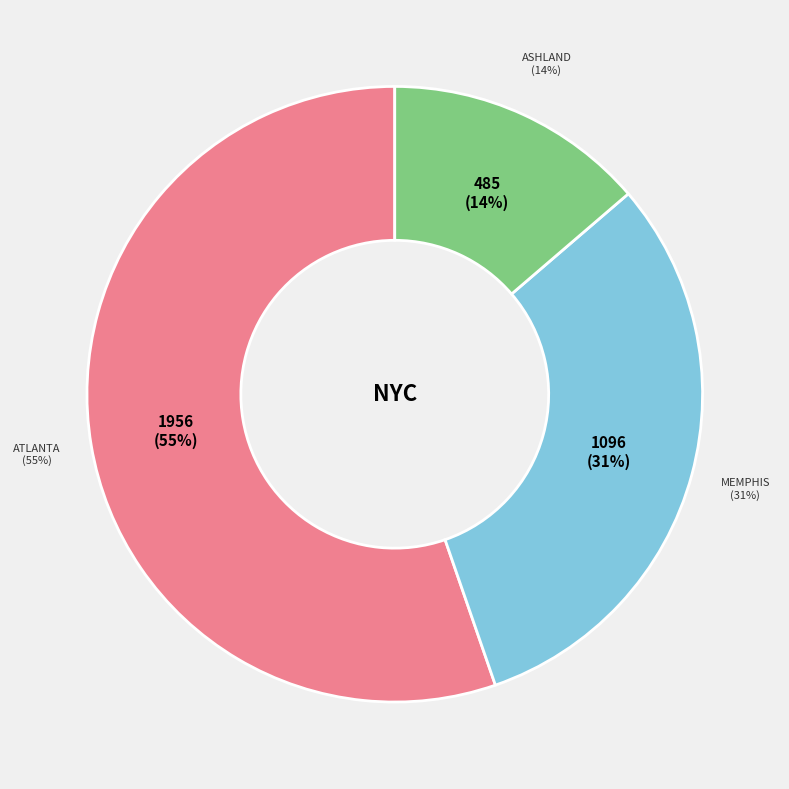

To the nearest percent, what percentage of the pie is Ashland?

14%